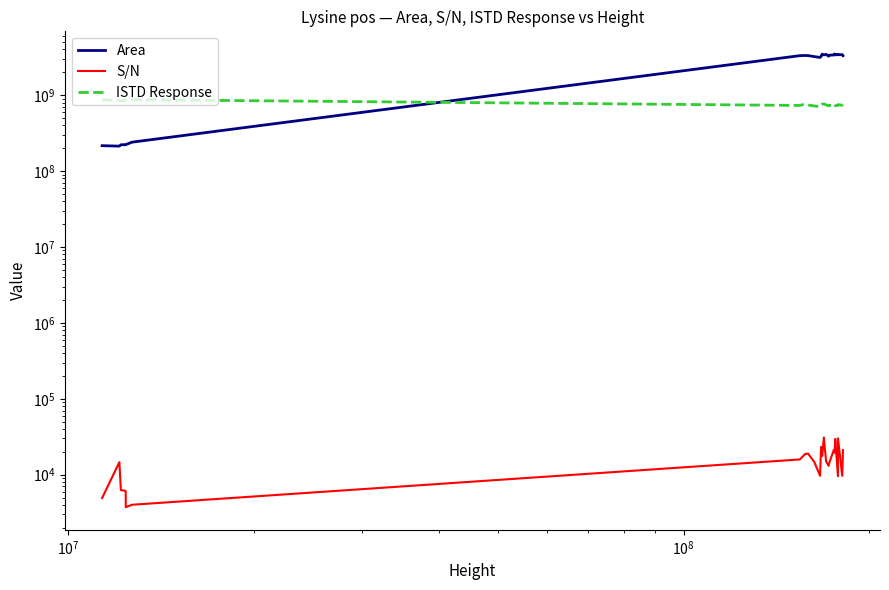

True or false: ISTD Response has more than 1 interior local peaks.

True